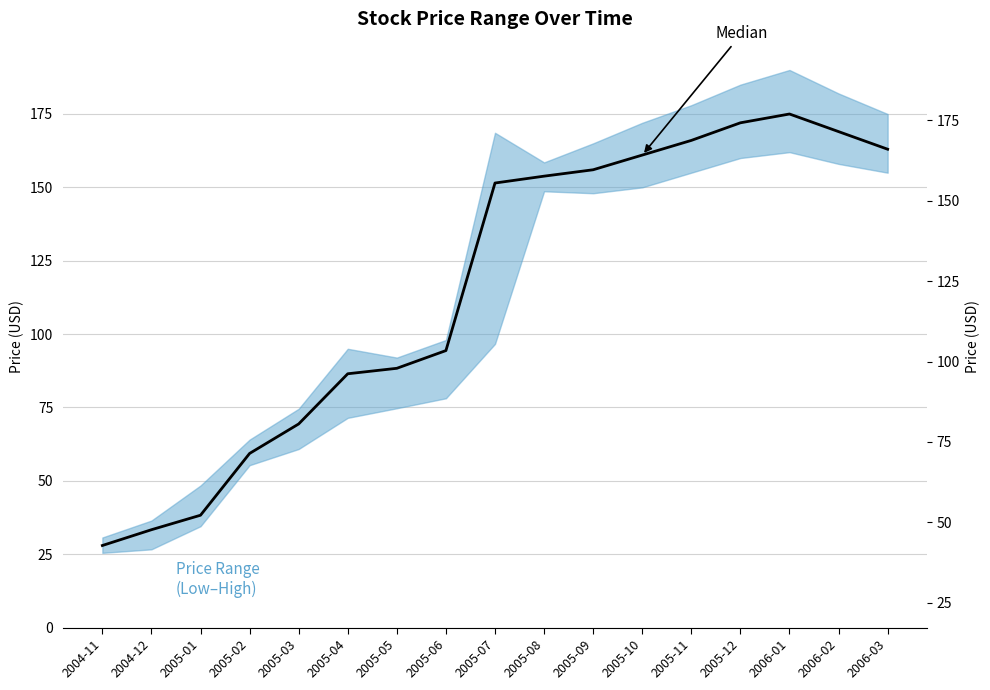

How many data points are above 151?

9